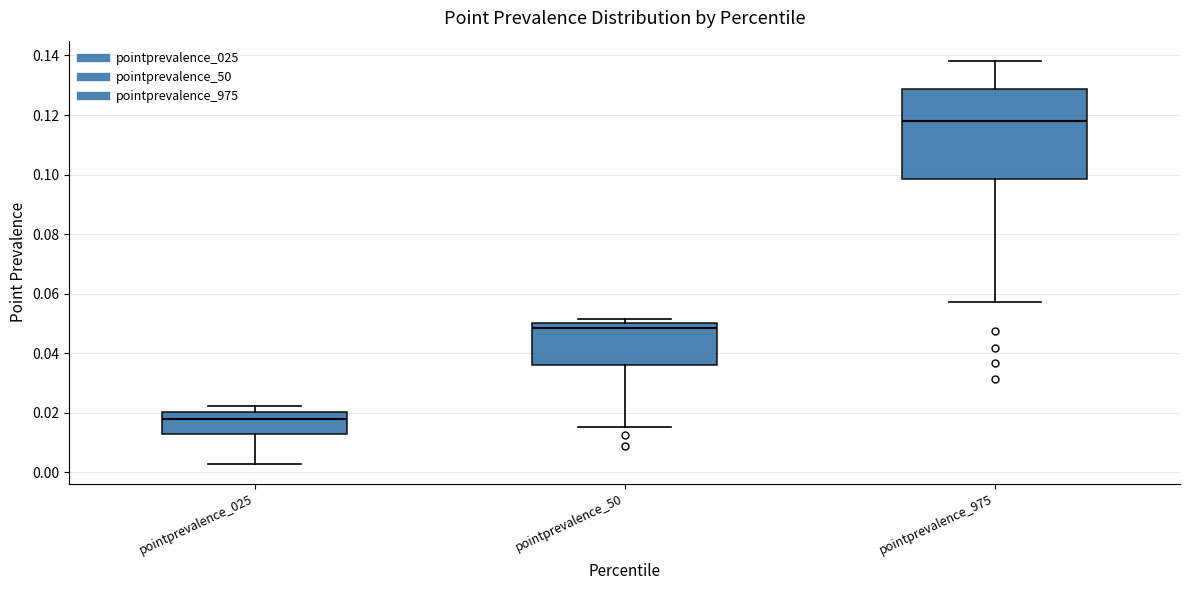

Which box has the highest median line?

pointprevalence_975